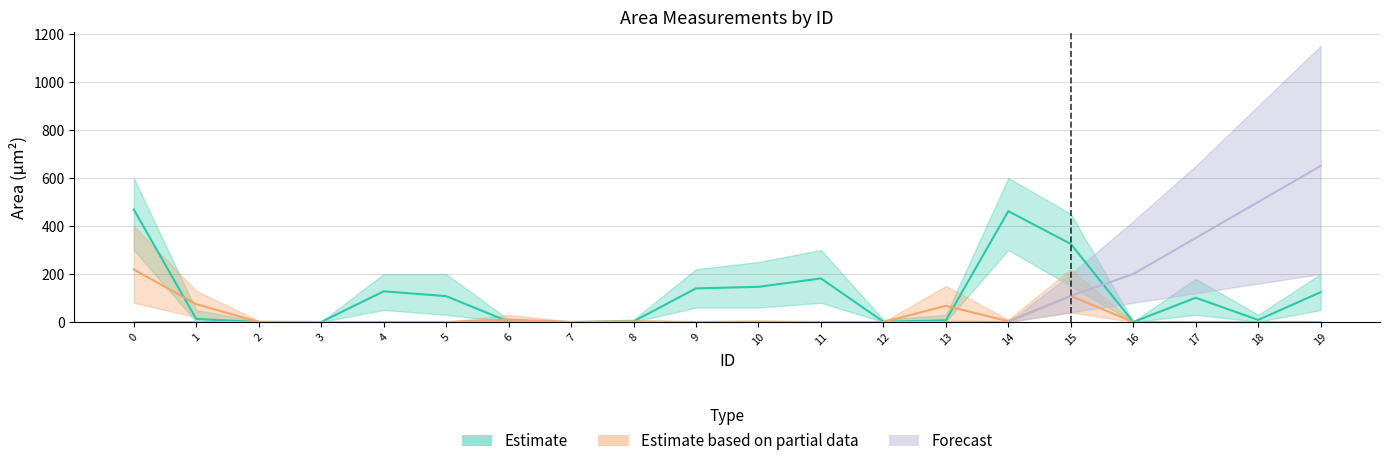

Reading right to left, extract all data points from this chart.

Estimate: 19=124.3	18=8.7	17=101.1	16=0.1	15=325.2	14=461.8	13=6.9	12=1.3	11=181.6	10=146.5	9=140.1	8=2.7	7=0.0	6=1.5	5=107.9	4=127.9	3=0.0	2=0.0	1=12.6	0=468.8
Estimate based on partial data: 19=0.0	18=0.0	17=0.0	16=0.0	15=108.9	14=3.3	13=67.5	12=0.0	11=0.0	10=1.6	9=0.2	8=2.5	7=0.3	6=10.2	5=0.0	4=0.0	3=0.0	2=0.7	1=74.0	0=218.9
Forecast: 19=650.0	18=500.0	17=350.0	16=200.0	15=108.9	14=0.0	13=0.0	12=0.0	11=0.0	10=0.0	9=0.0	8=0.0	7=0.0	6=0.0	5=0.0	4=0.0	3=0.0	2=0.0	1=0.0	0=0.0